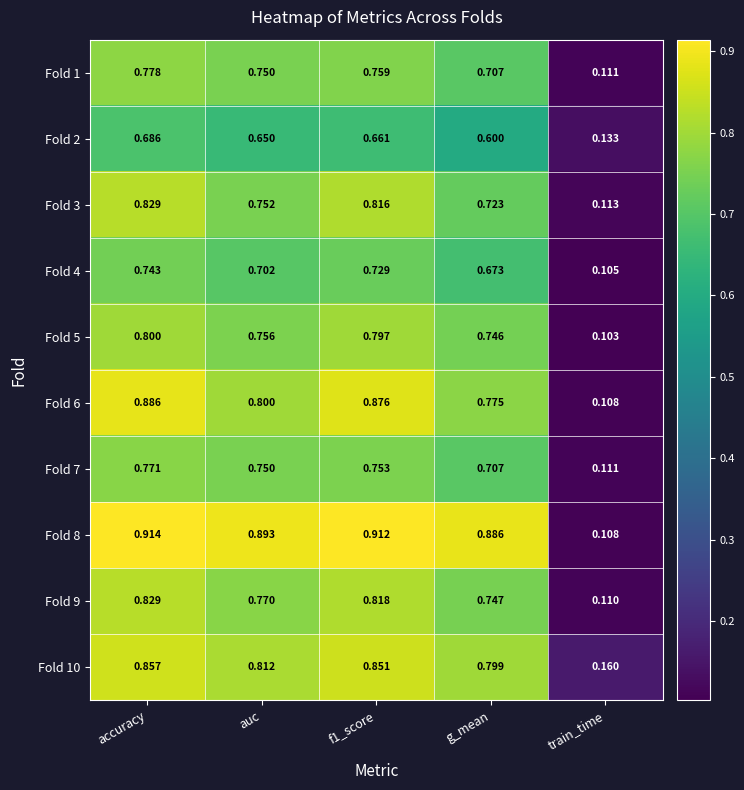

Which category has the lowest value in the Fold 5 series?

train_time